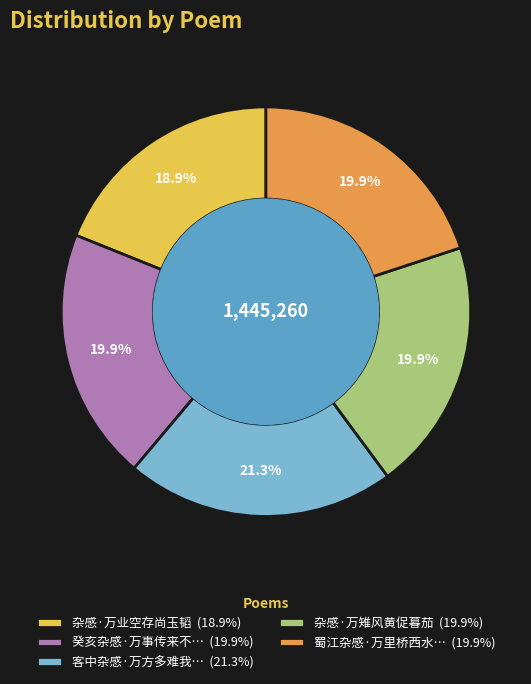

What is the ratio of the value at 杂感·万雉风黄促暮茄 (19.9%) to the value at 癸亥杂感·万事传来不… (19.9%)?

1.0